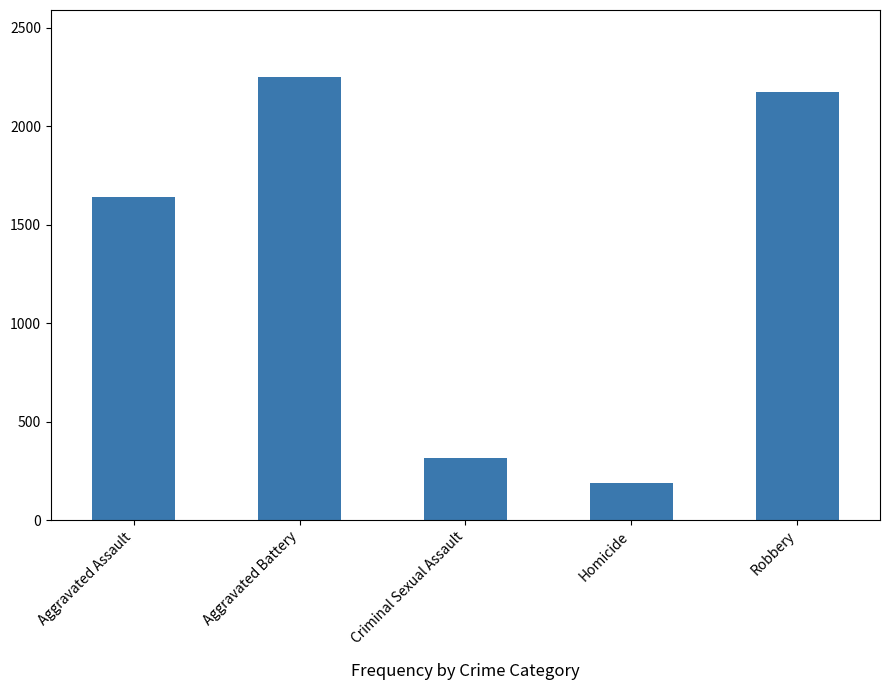

What is the label of the 5th bar from the left?

Robbery